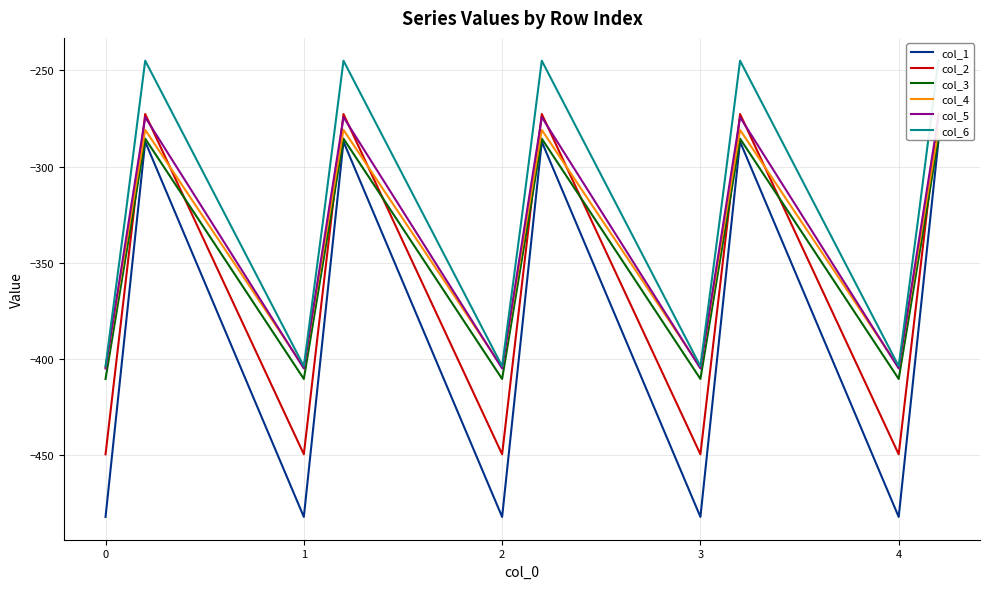

The value of col_1 at 0 is -482.0. True or false?

True